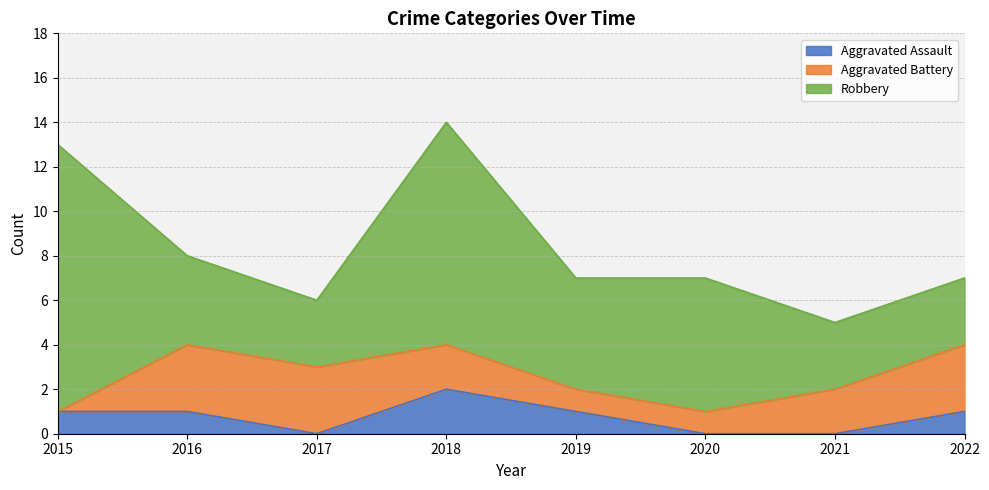

What value does the Aggravated Battery series have at 2018?

2